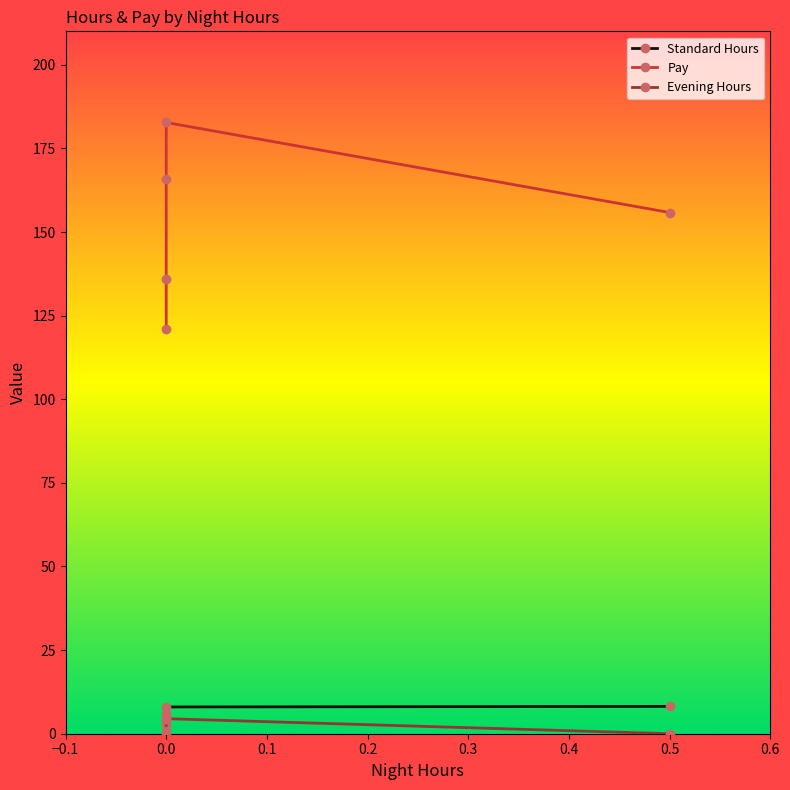

Is the value of Pay at 0.5 greater than the value of Standard Hours at 0?

Yes